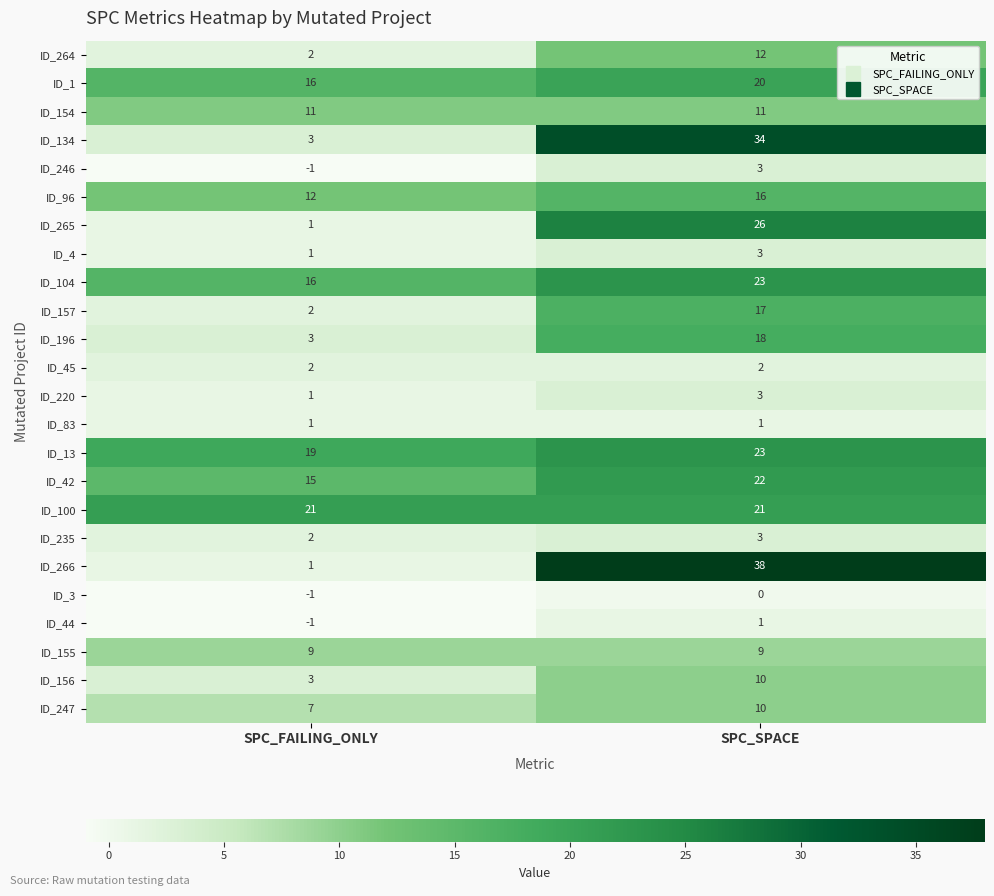

What value does the ID_154 series have at SPC_FAILING_ONLY?

11